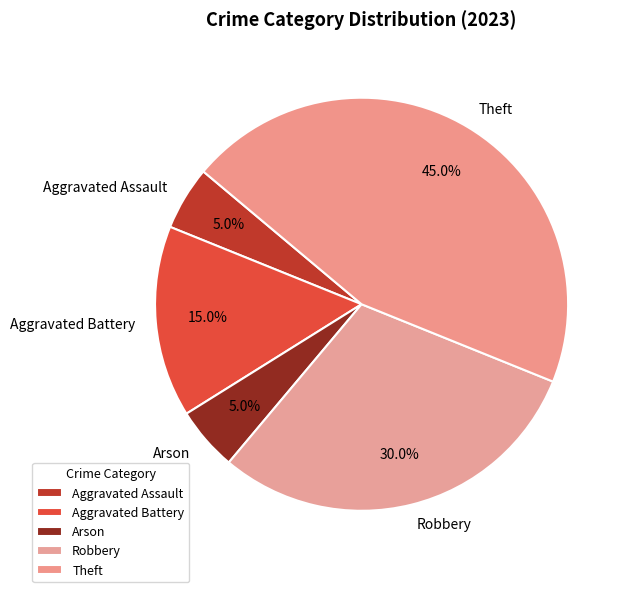

Which category has the biggest portion of the pie?

Theft